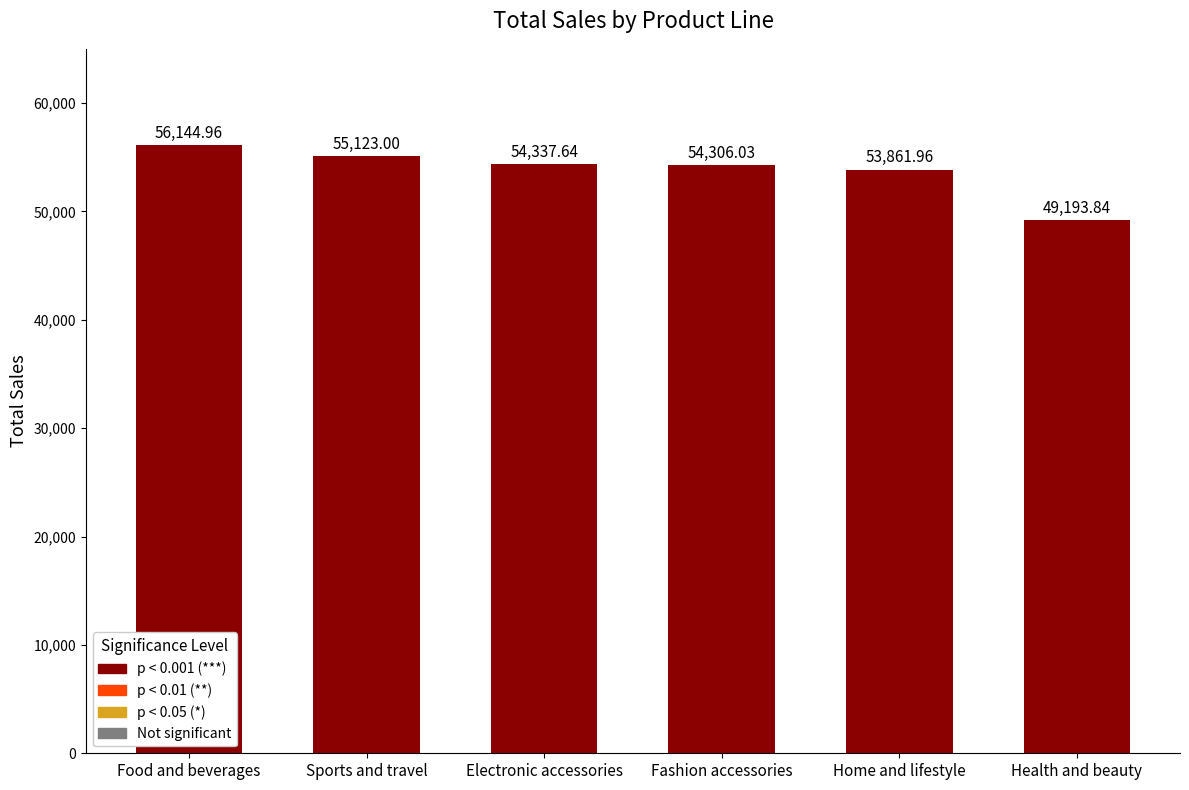

Which label corresponds to the largest value in the chart?

Food and beverages